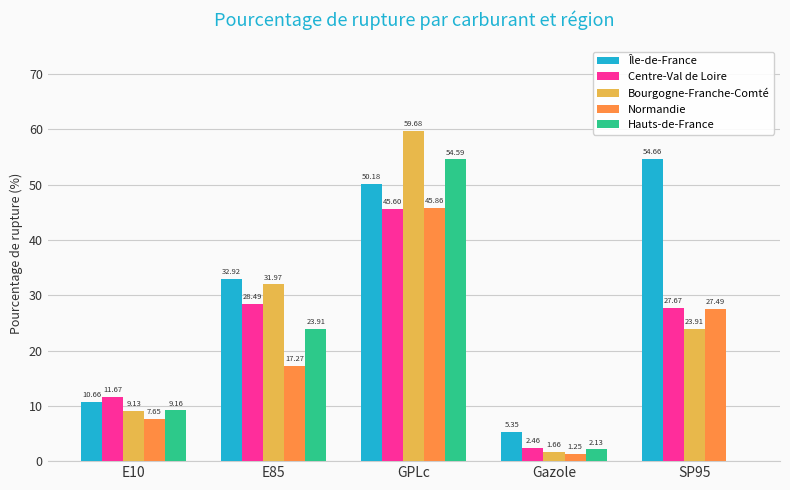

What is the sum of the Normandie values at SP95 and E10?

35.1